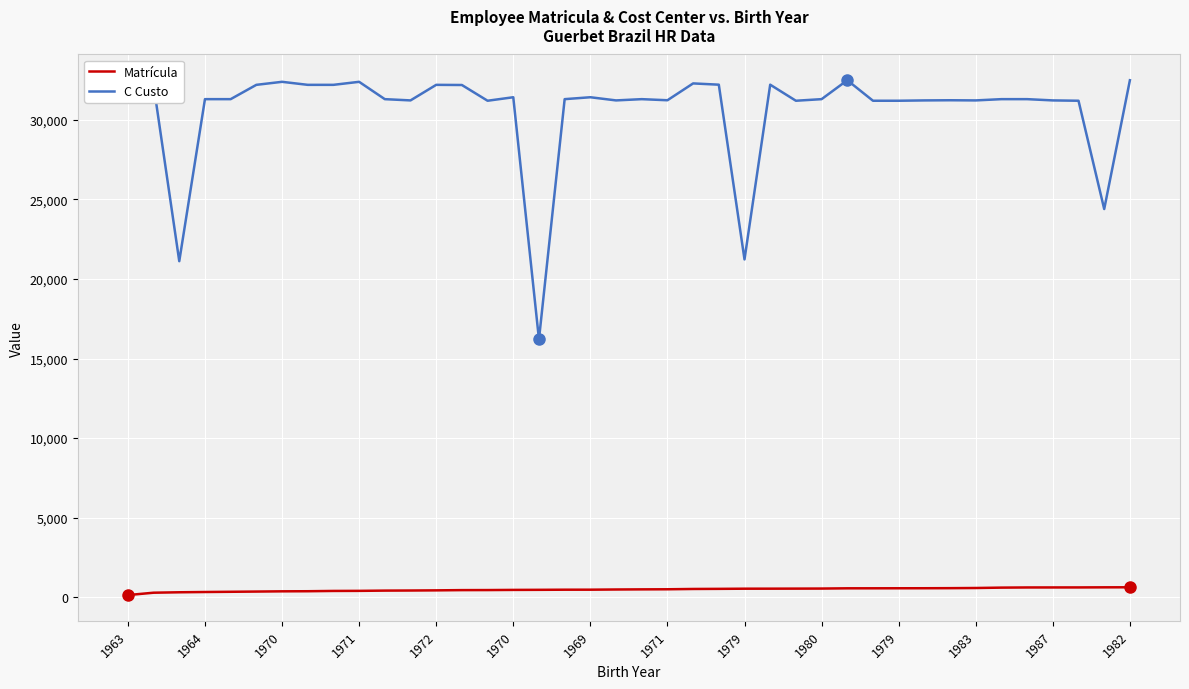

Which series has the widest spread of values?

C Custo